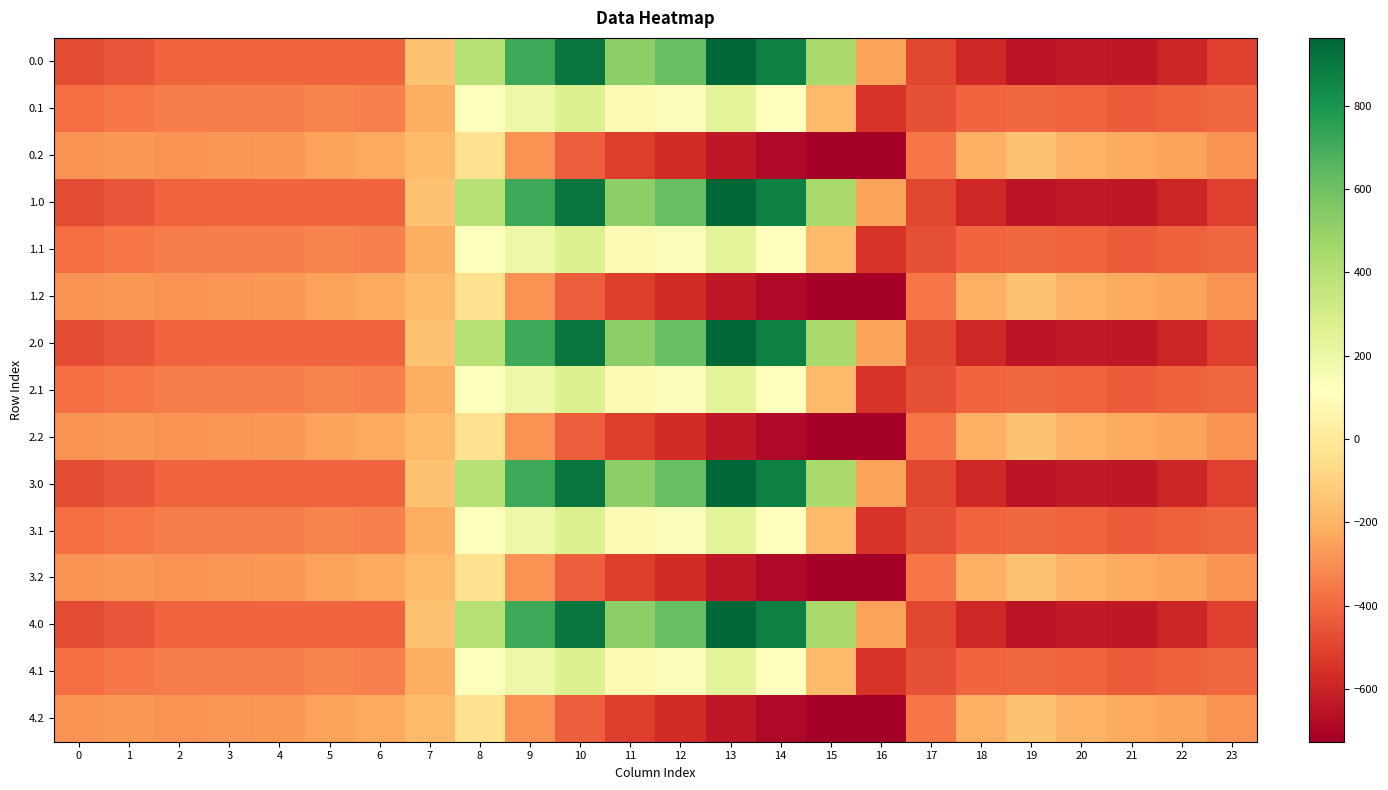

At which category does the chart reach its peak across all series?

13